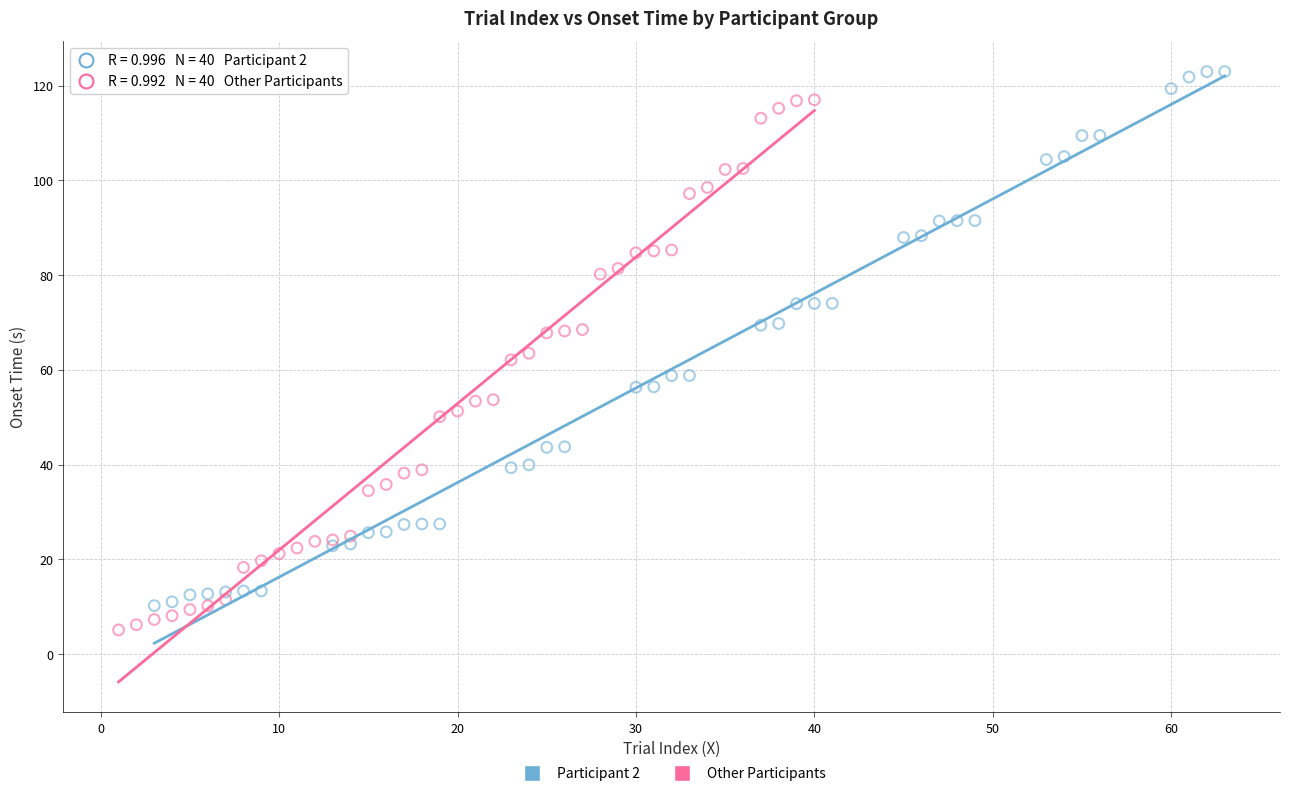

Which series reaches the maximum Y coordinate?

Participant 2